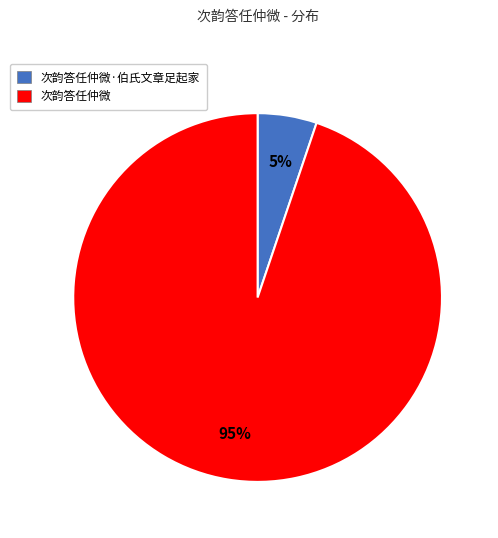

Which has a higher value, 次韵答任仲微 or 次韵答任仲微·伯氏文章足起家?

次韵答任仲微